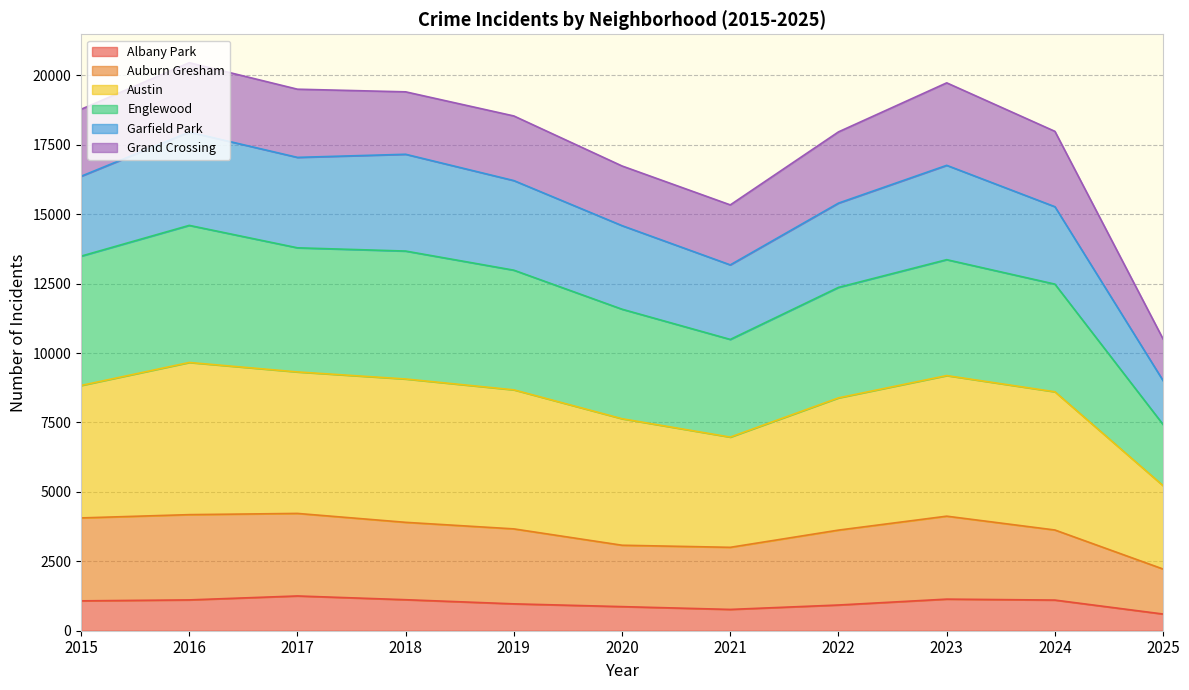

What is the difference between the maximum and minimum values in the Albany Park series?

651